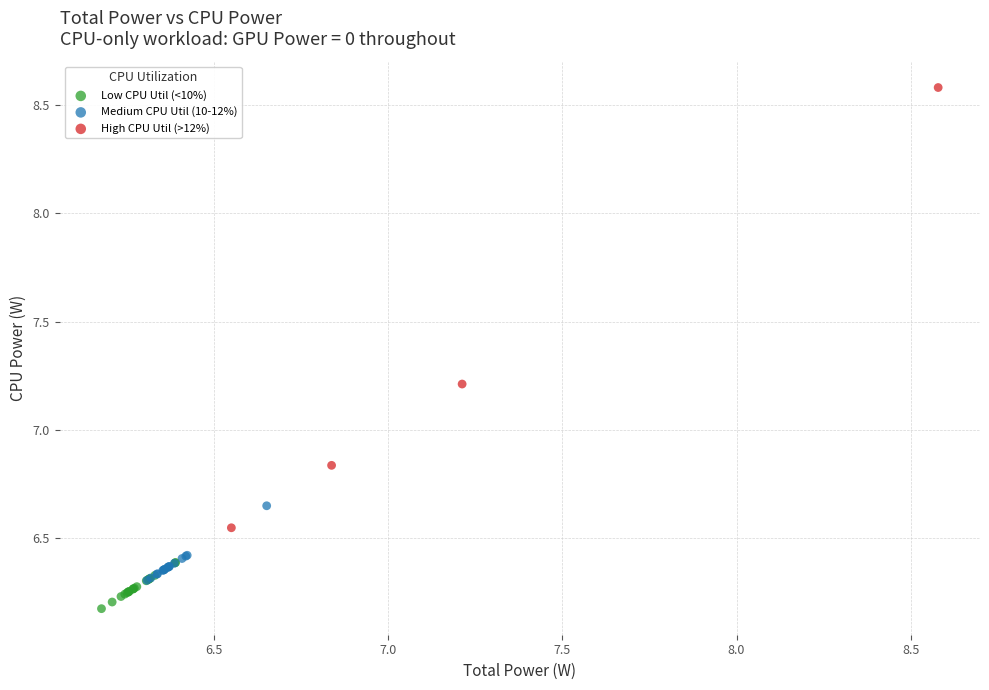

Which series reaches the maximum Y coordinate?

High CPU Util (>12%)